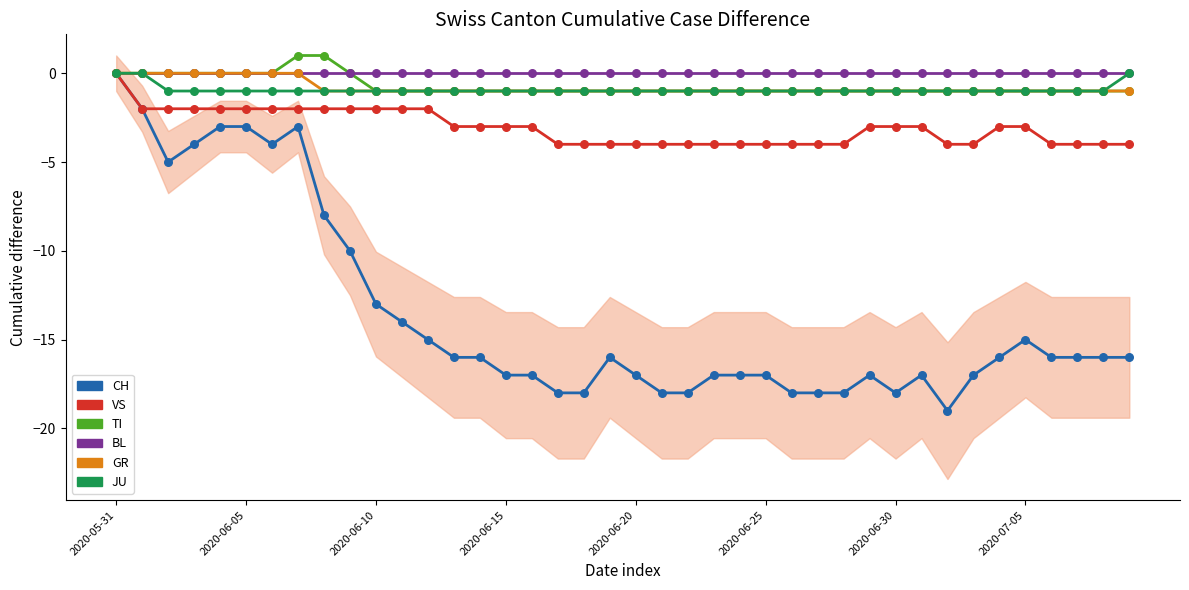

Which series contains the highest Y value?

TI